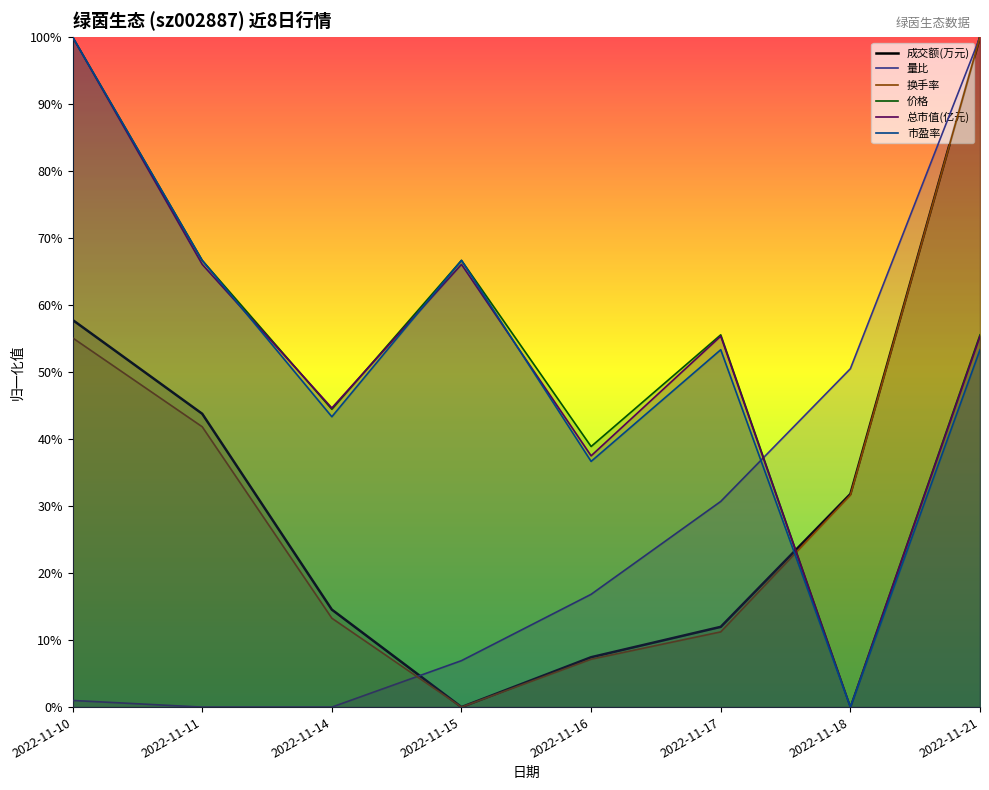

What is the total value across all series at 2022-11-21?

4.6